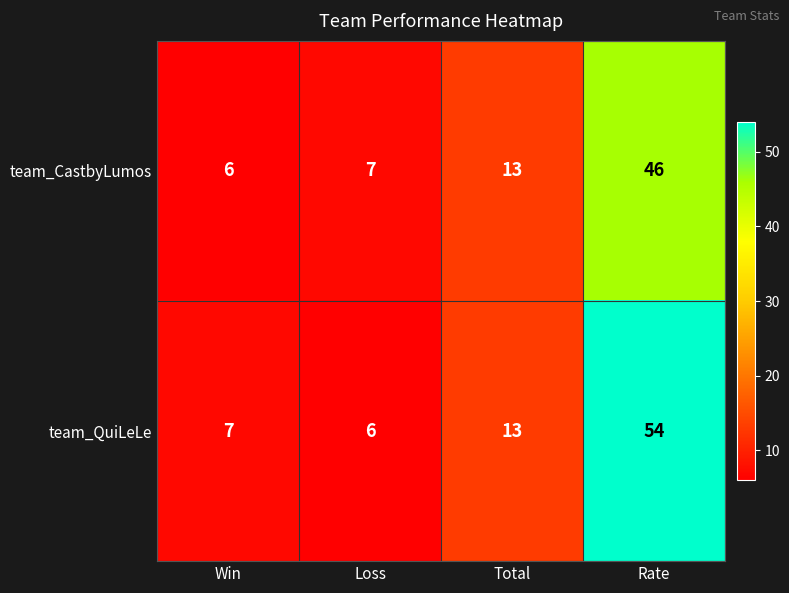

How many distinct data groups are displayed?

2